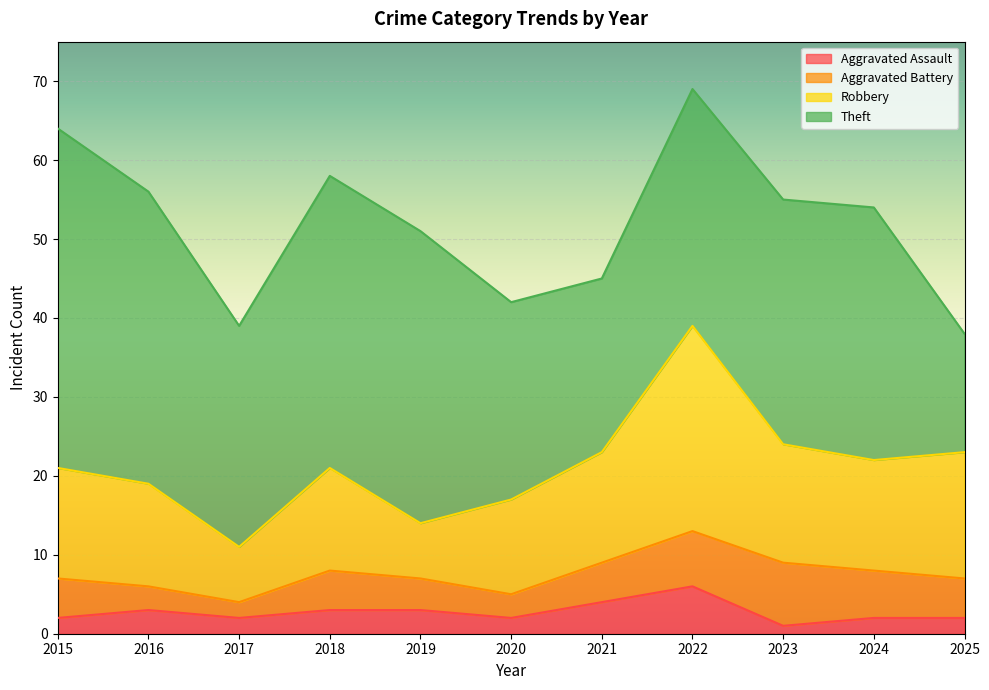

What is the total value across all series at 2021?

45